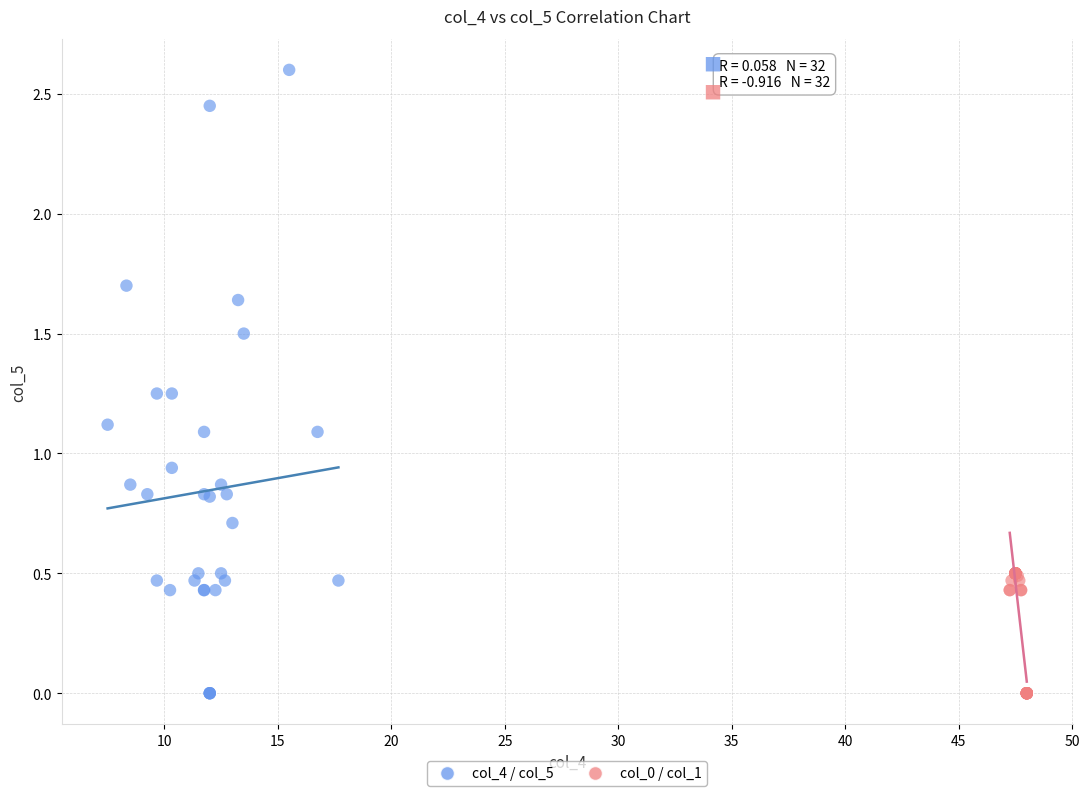

Which series has the widest spread of Y values?

col_4 / col_5